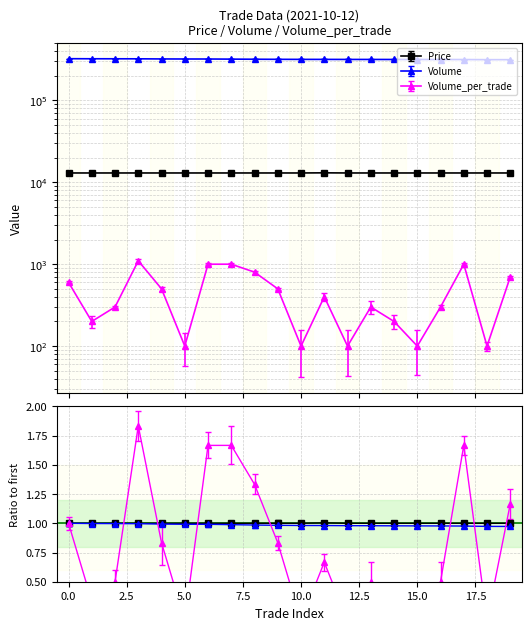

Is it true that Price equals 13000 at 1?

True